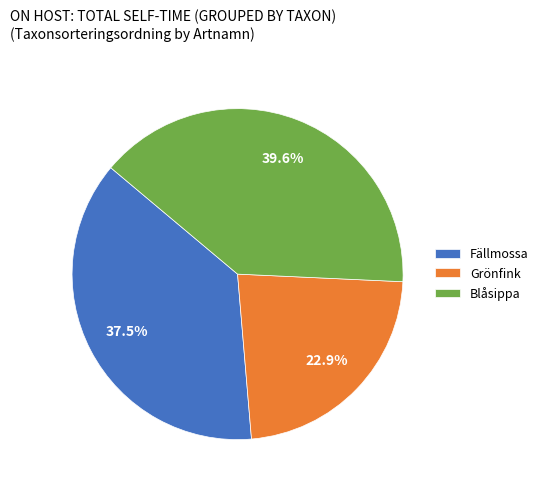

What is the largest slice in the pie chart?

Blåsippa